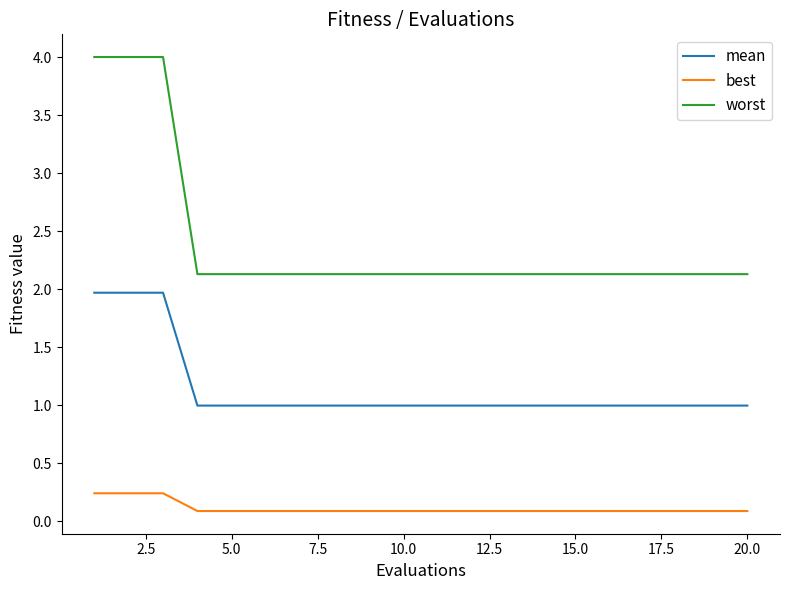

Which series has the largest total across all categories?

worst